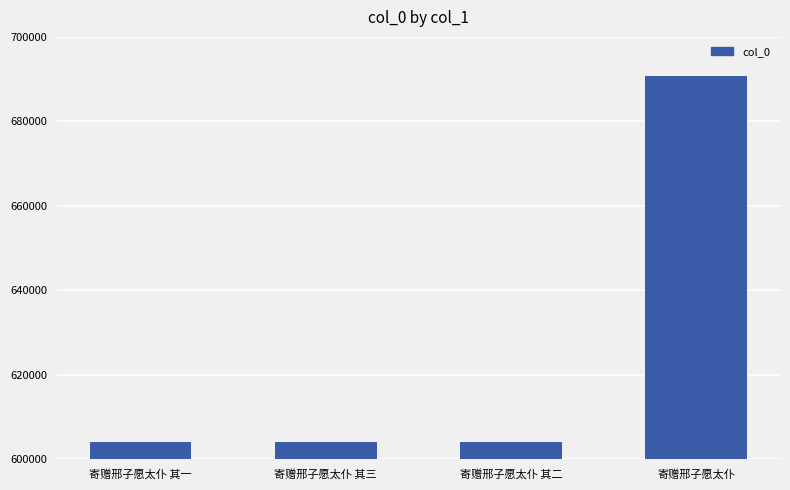

What is the greatest value displayed?

690687